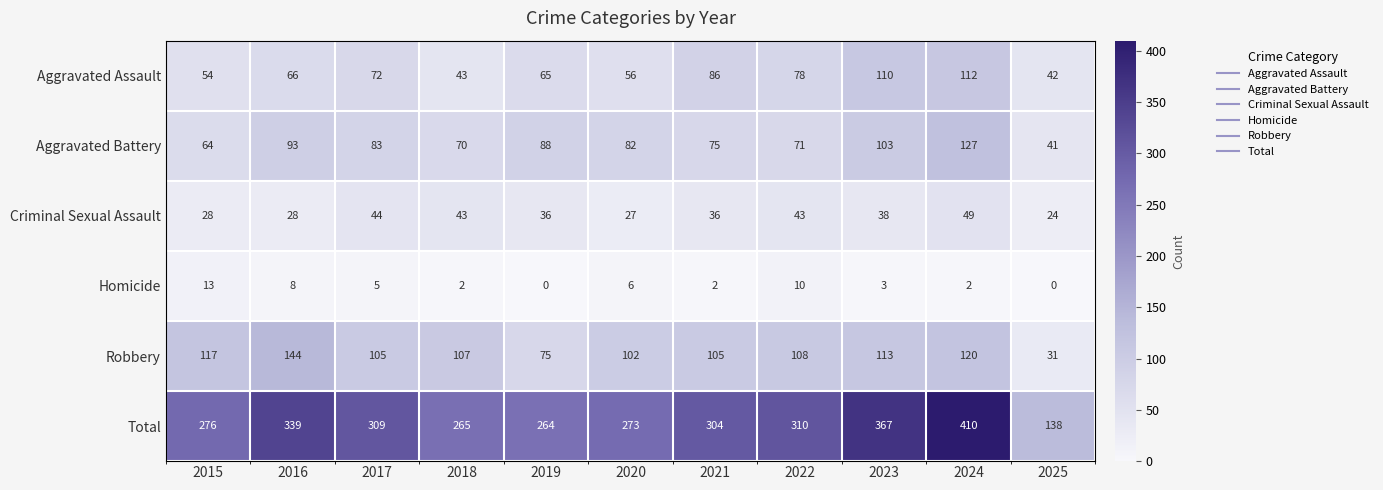

What is the difference between the second highest and second lowest values in the Aggravated Battery series?

39